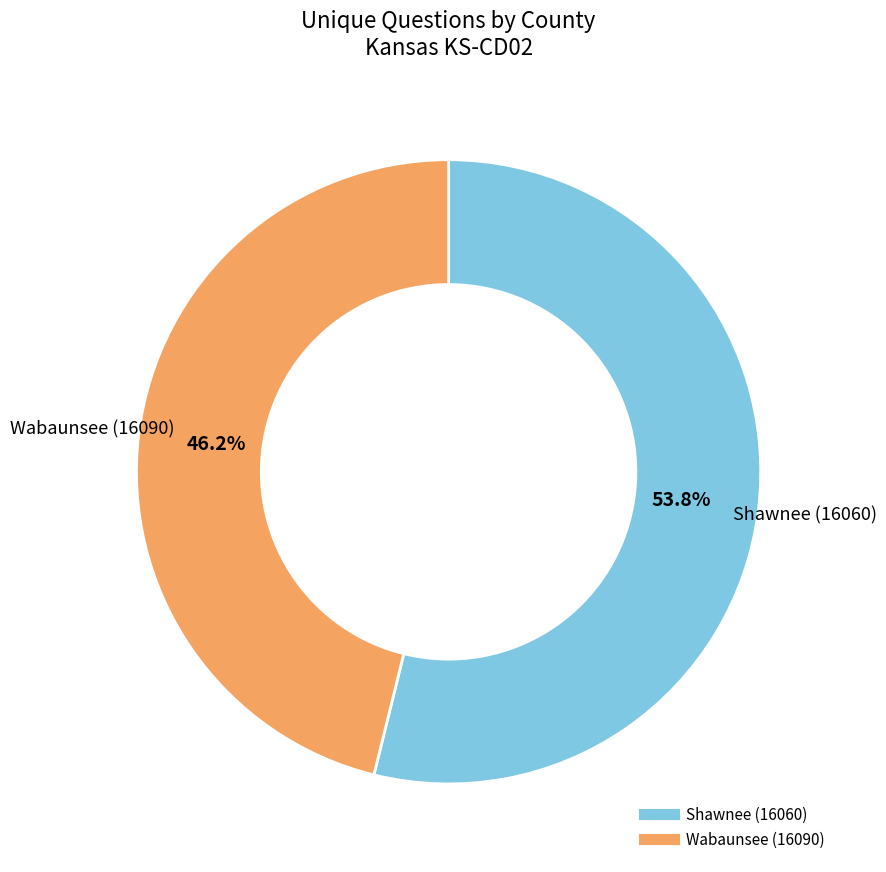

What is the smallest slice in the pie chart?

Wabaunsee (16090)